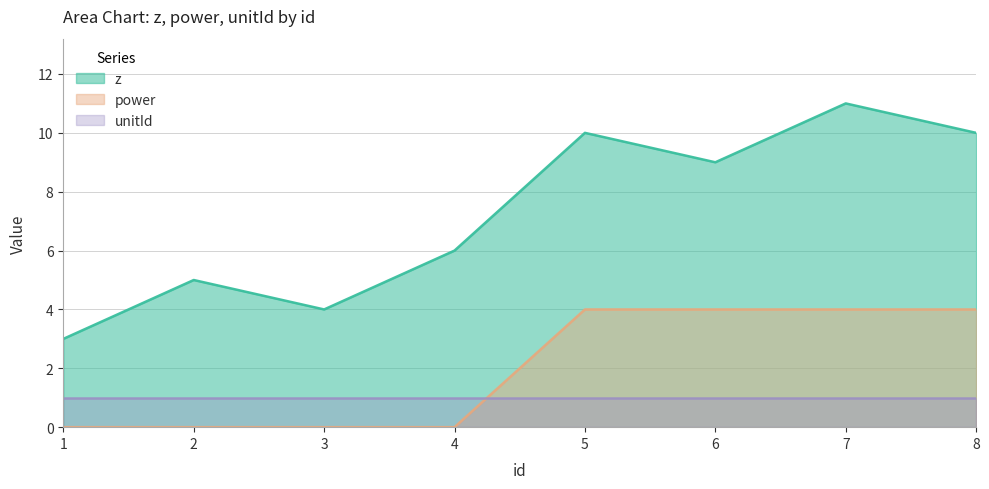

At which label does z first exceed 9?

5